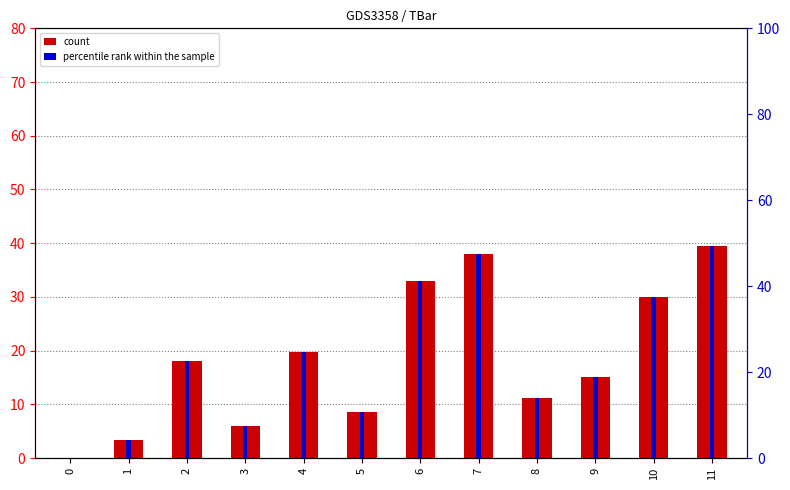

Between 6 and 10, which is larger?

6